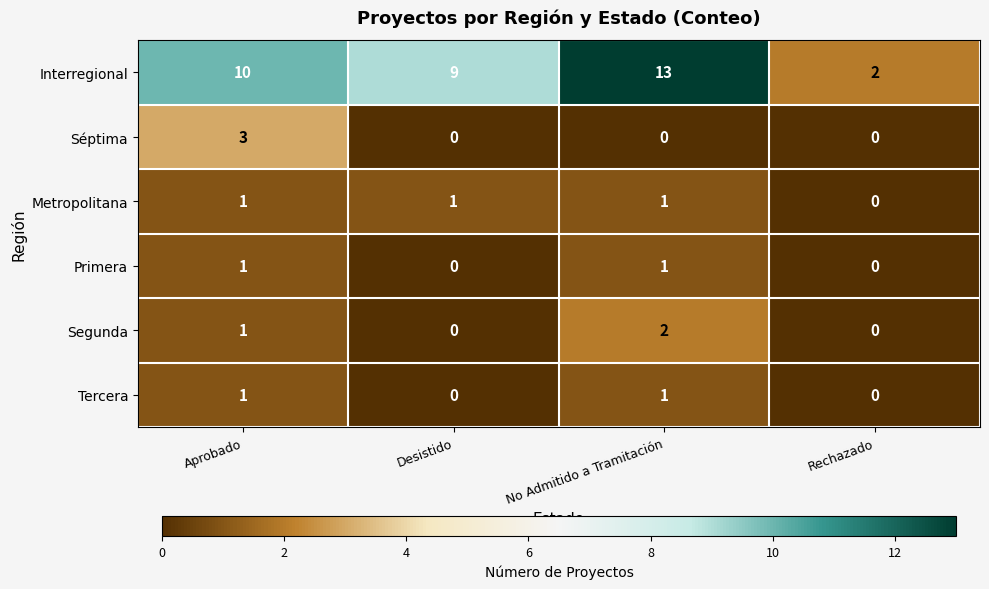

The Primera series shows 0 at Aprobado. True or false?

False